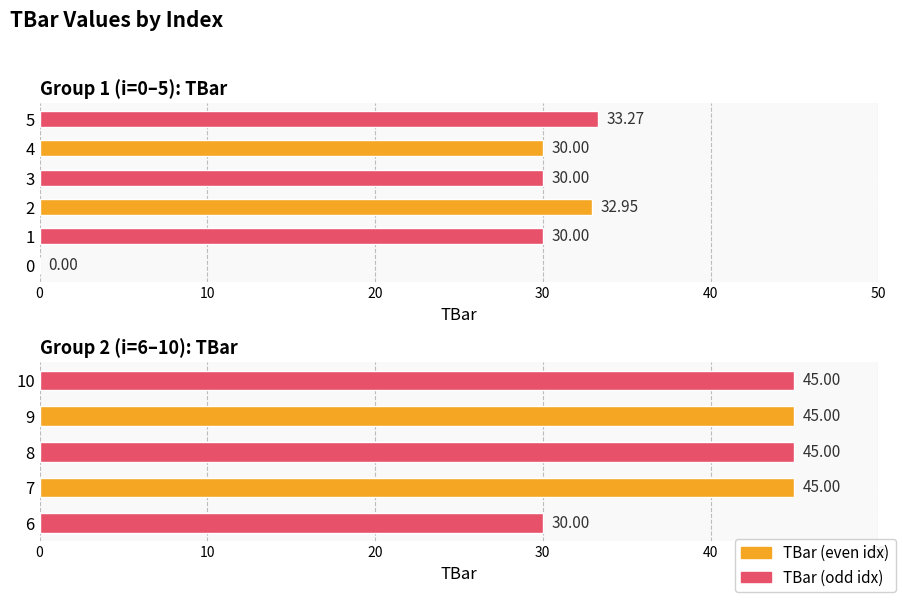

What is the maximum value shown in the chart?

45